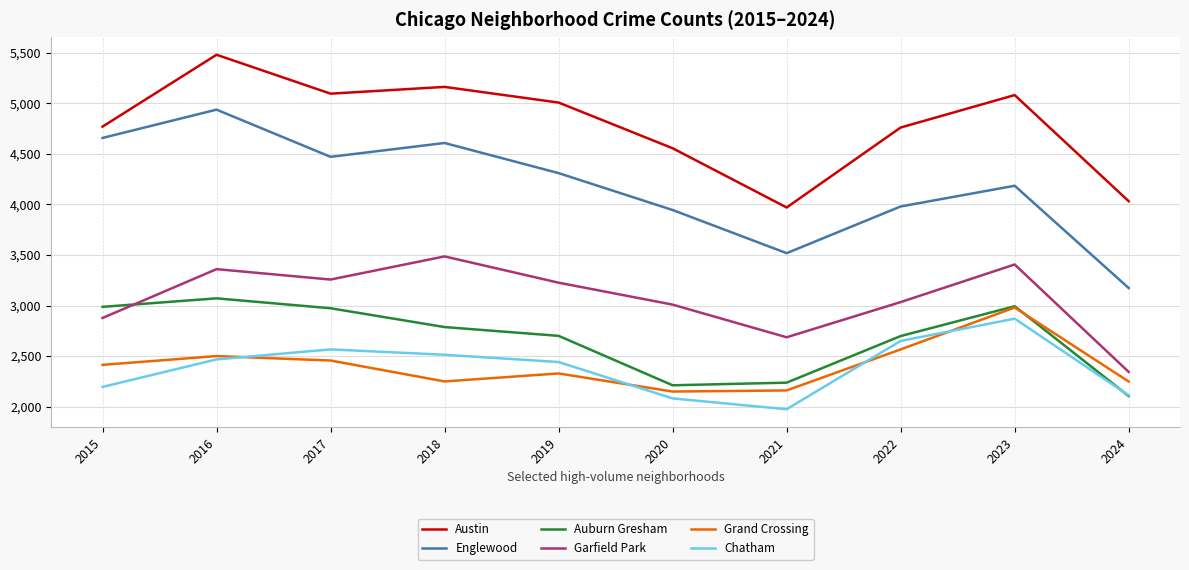

Which series has the largest total across all categories?

Austin